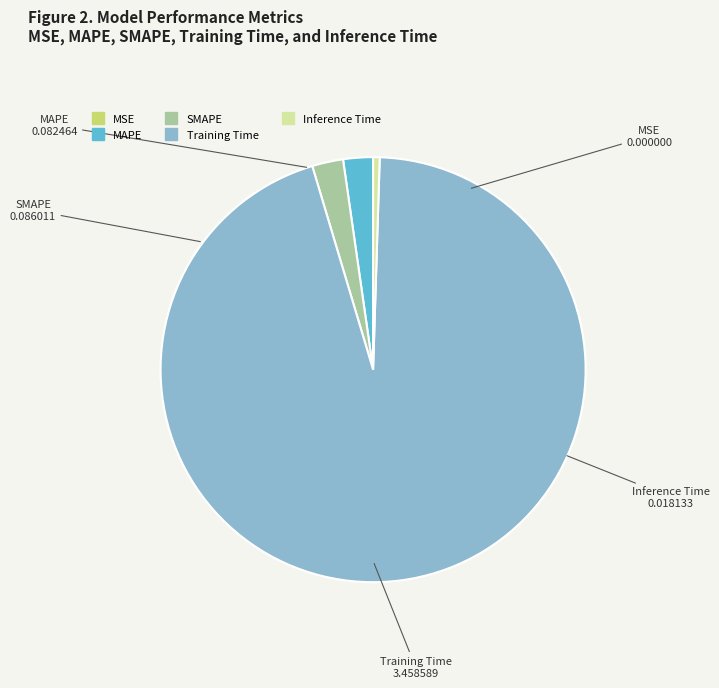

Combined, do Training Time and MAPE account for over 50%?

Yes